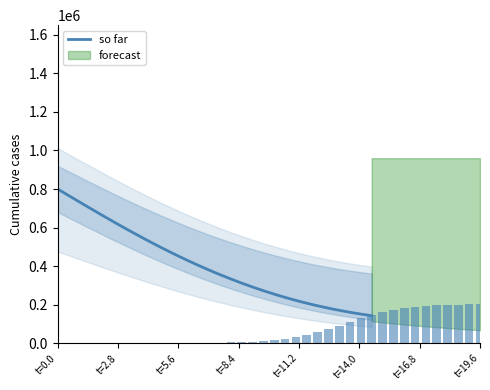

Reading right to left, extract all data points from this chart.

142710.5	151172.1	160457.3	170669.6	181894.4	194192.8	207601.5	222138.5	237810.0	254616.4	272556.0	291626.6	311825.1	333147.0	355584.7	379126.6	403755.0	429445.7	456166.4	483876.4	512525.9	542055.7	572397.2	603472.8	635196.0	667472.4	700200.5	733273.0	766577.9	800000.0